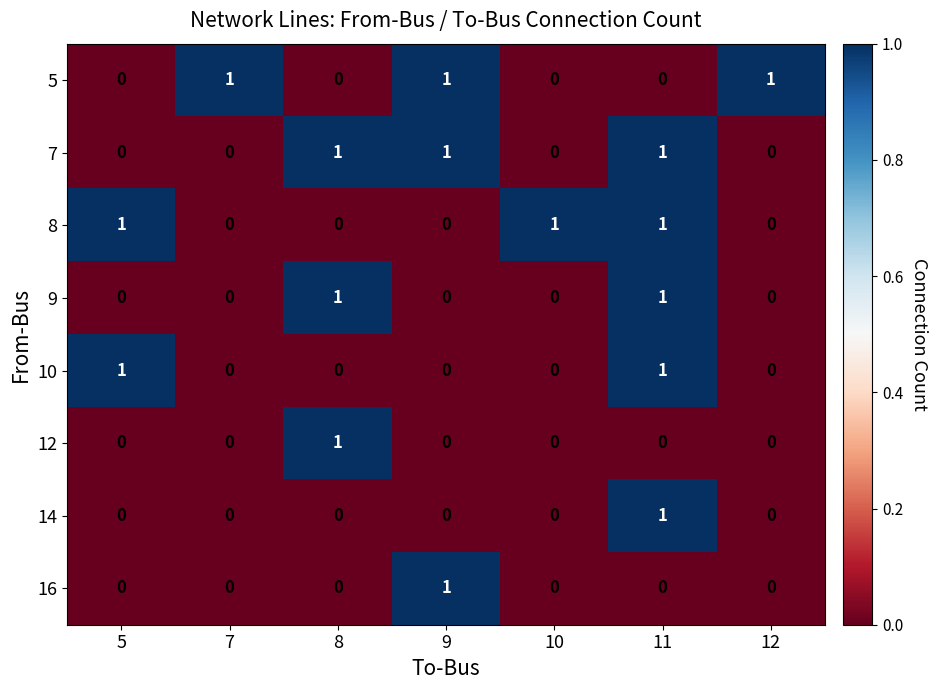

At which label does 12 reach its peak?

8